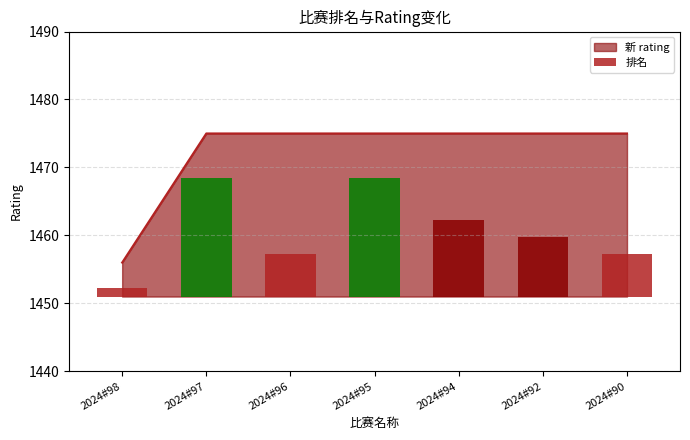

What is the value of the 4th bar from the left?

1475